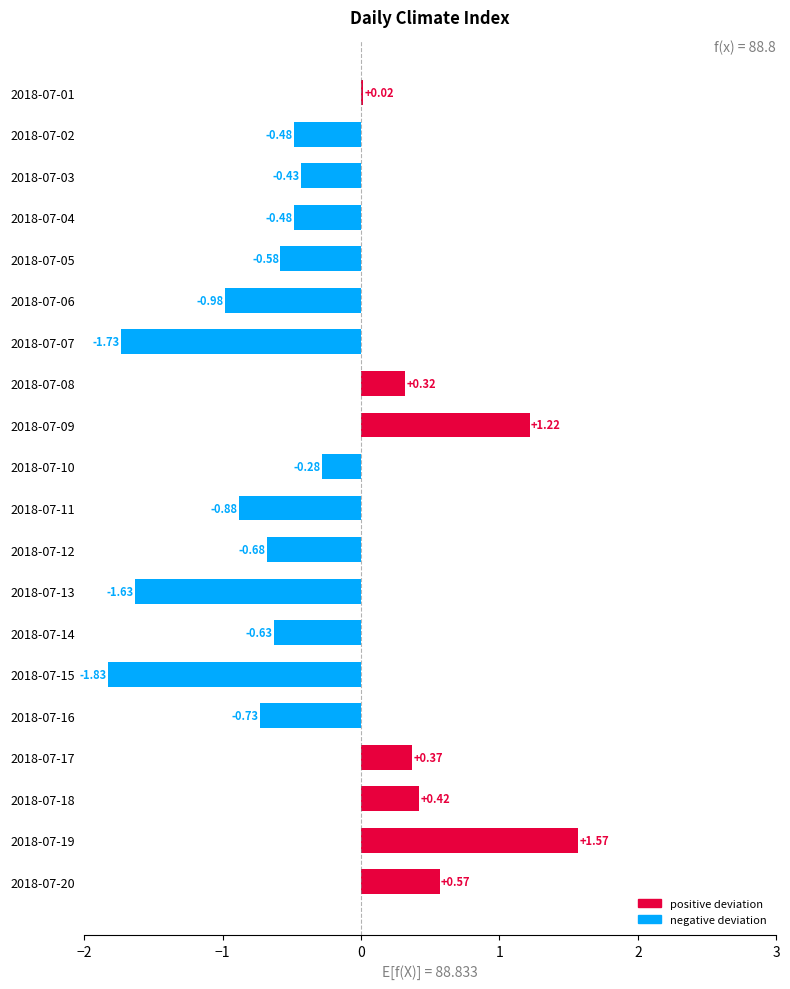

Are the bars horizontal?

Yes